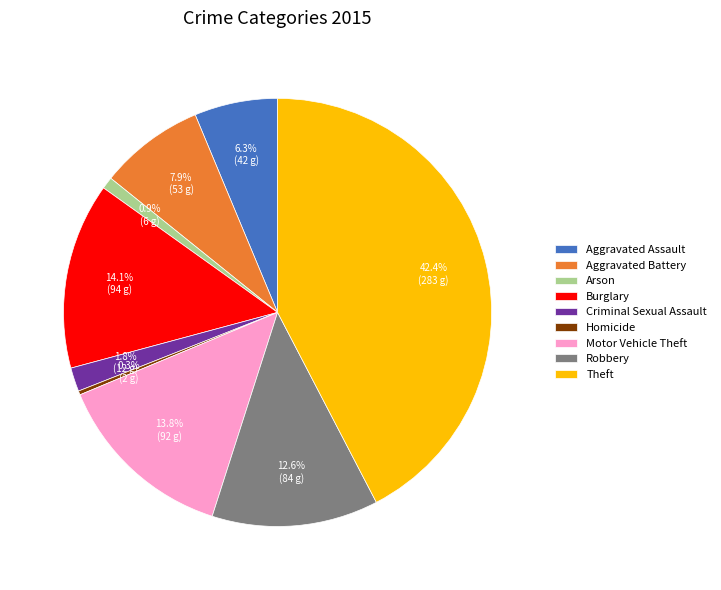

What portion of the pie excludes Aggravated Battery?

92.1%